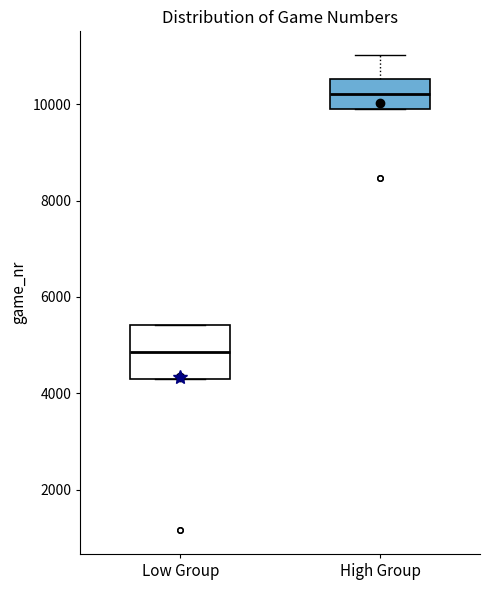

Which box is the tallest, from its lower edge to its upper edge?

Low Group